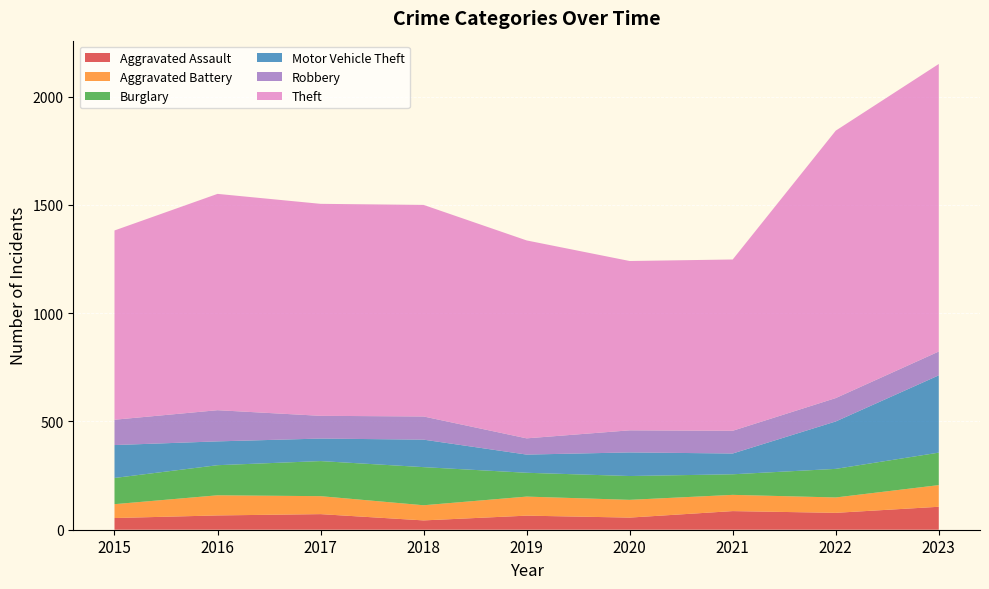

Reading left to right, transcribe all the data shown in this chart.

Aggravated Assault: 2015=54	2016=66	2017=72	2018=43	2019=65	2020=56	2021=86	2022=78	2023=106
Aggravated Battery: 2015=64	2016=93	2017=83	2018=70	2019=88	2020=82	2021=75	2022=71	2023=100
Burglary: 2015=121	2016=139	2017=162	2018=176	2019=110	2020=110	2021=95	2022=132	2023=150
Motor Vehicle Theft: 2015=152	2016=110	2017=104	2018=127	2019=84	2020=109	2021=96	2022=219	2023=357
Robbery: 2015=117	2016=144	2017=105	2018=107	2019=75	2020=102	2021=105	2022=108	2023=110
Theft: 2015=874	2016=999	2017=979	2018=977	2019=914	2020=782	2021=791	2022=1235	2023=1328